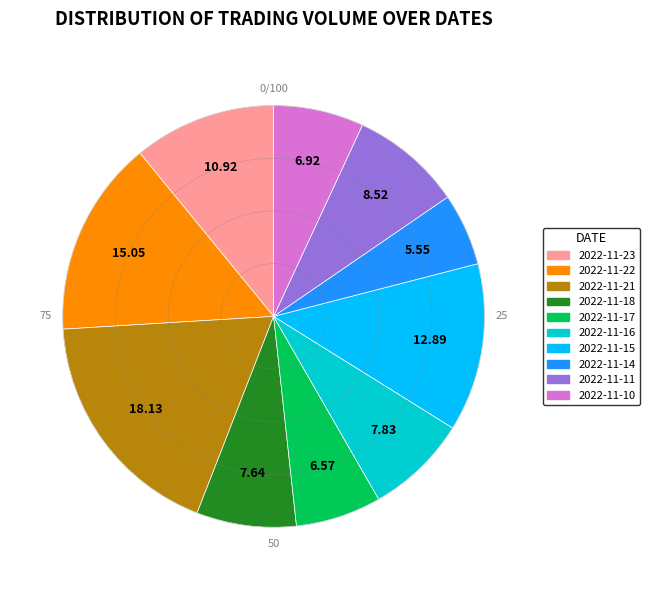

How many segments does this pie chart have?

10